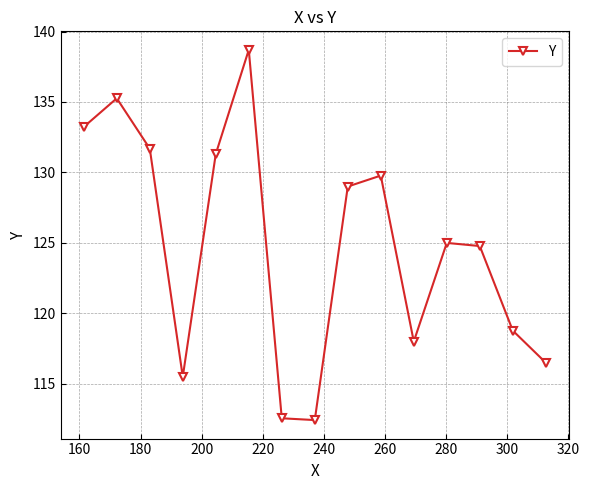

What is the greatest value displayed?

138.7